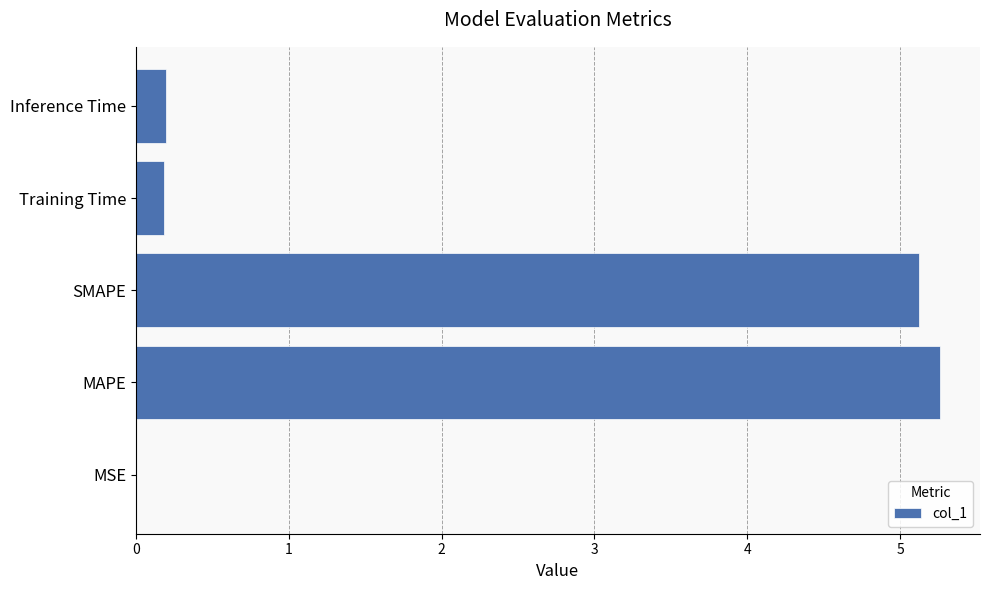

The value at SMAPE is 5.1. True or false?

True